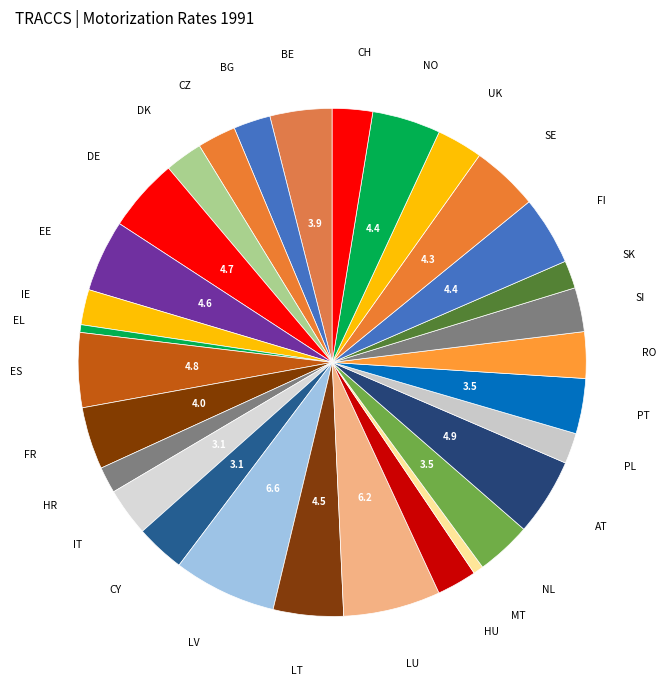

What is the largest slice in the pie chart?

LV